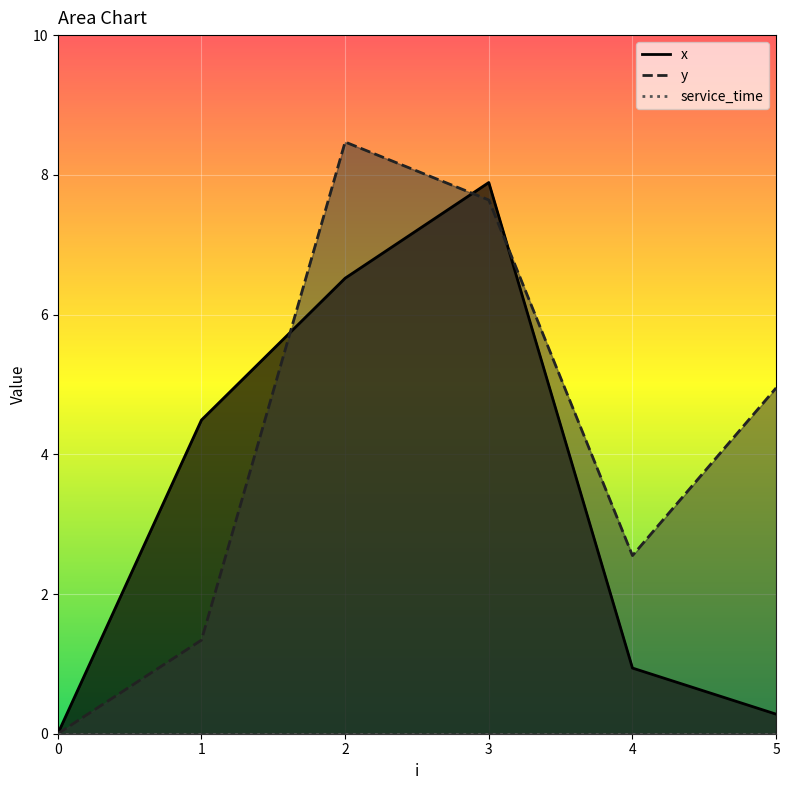

How many interior local valleys does the y series have?

1